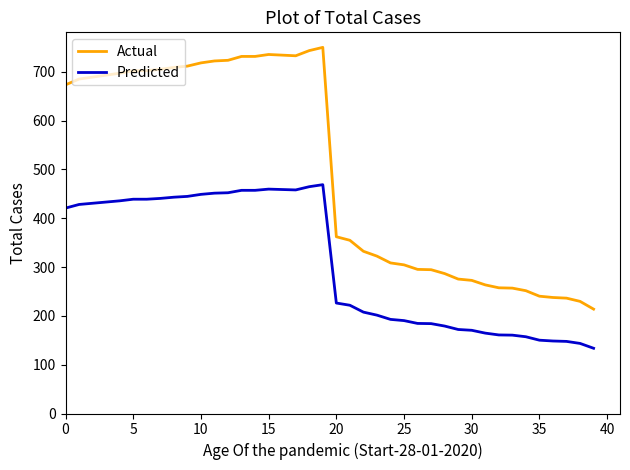

What is the lowest value of the Predicted series?

133.6